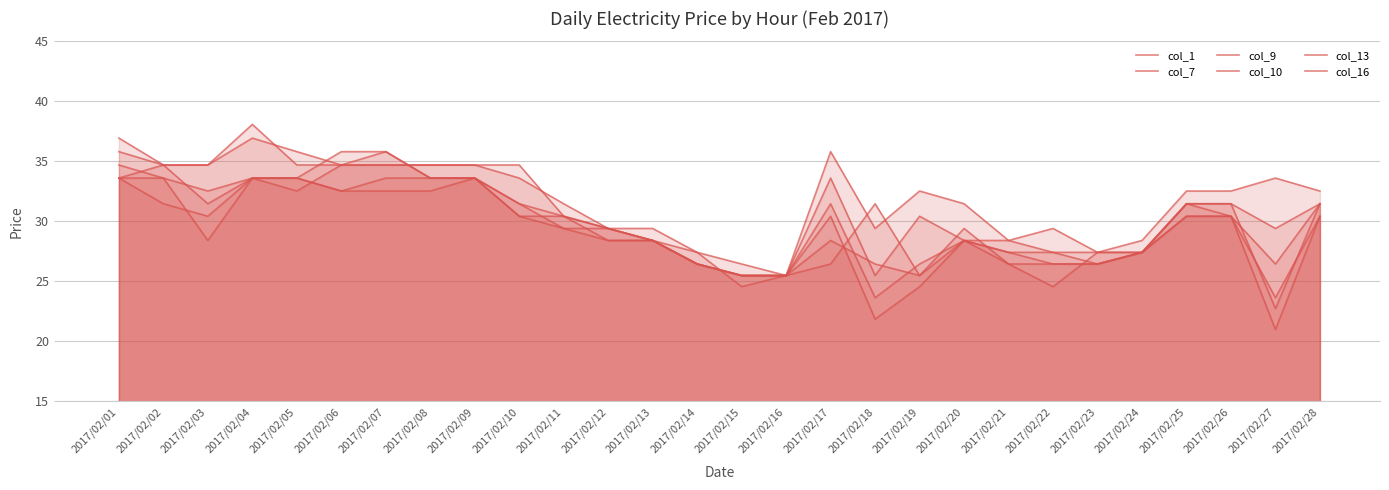

At which category is the sum across all series the highest?

2017/02/04